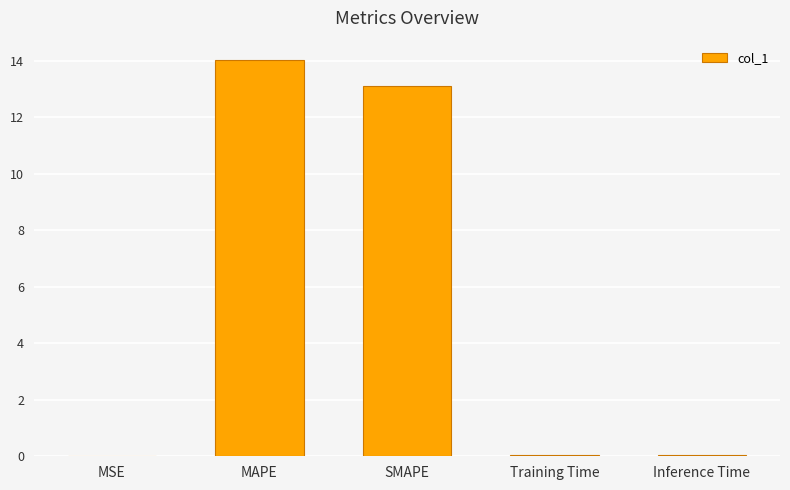

Between MAPE and MSE, which is larger?

MAPE